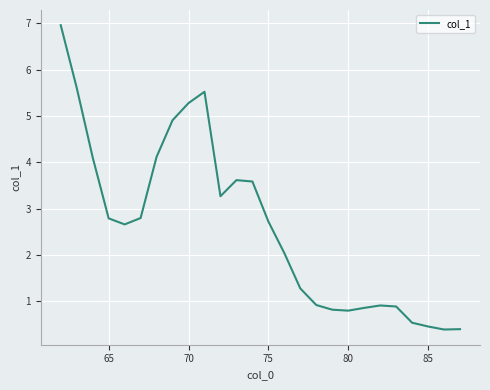

What is the minimum value shown in the chart?

0.4